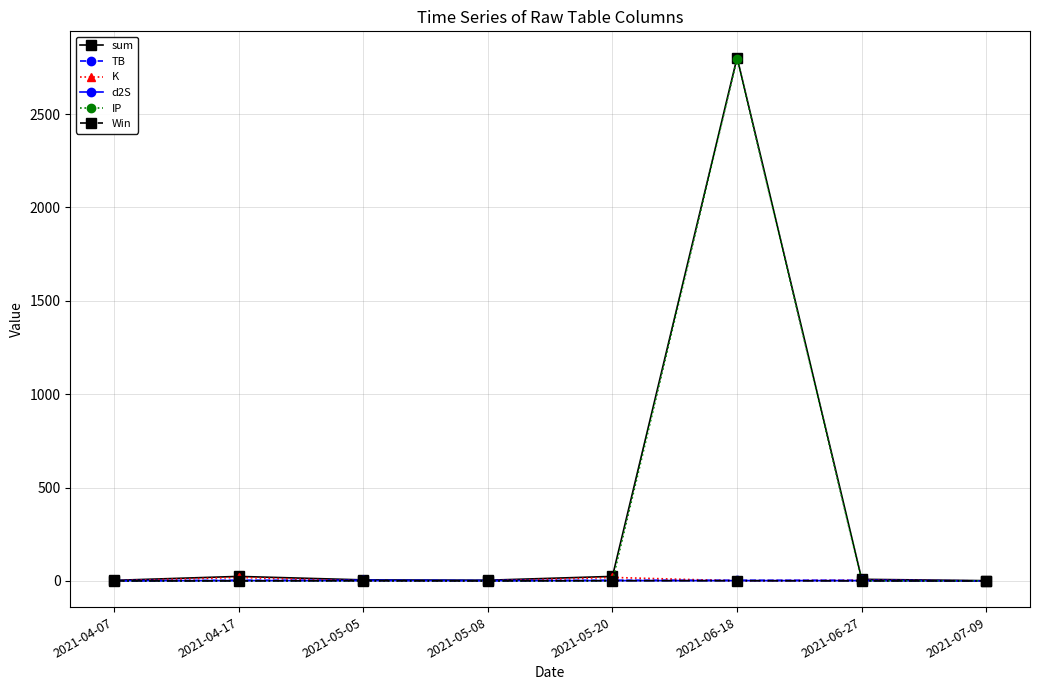

How many series are shown in this chart?

6